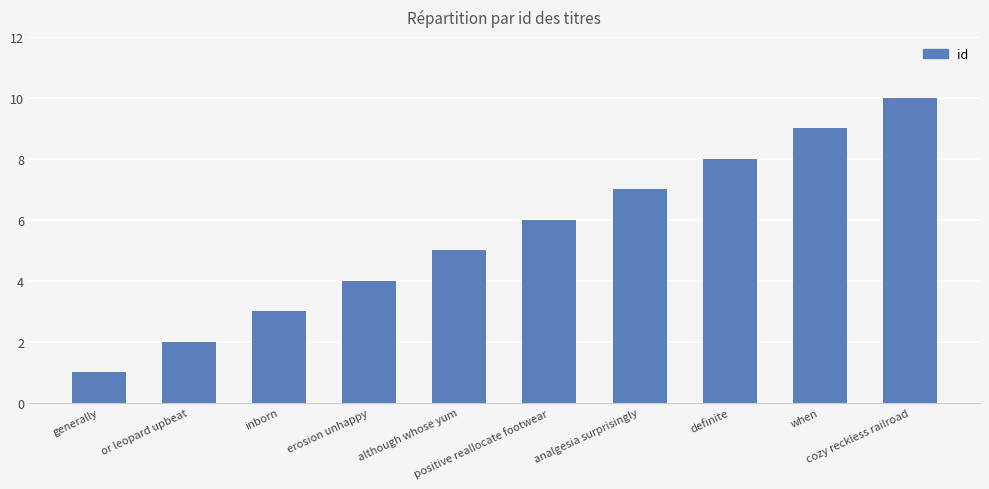

The chart shows a value of 13 at definite. True or false?

False